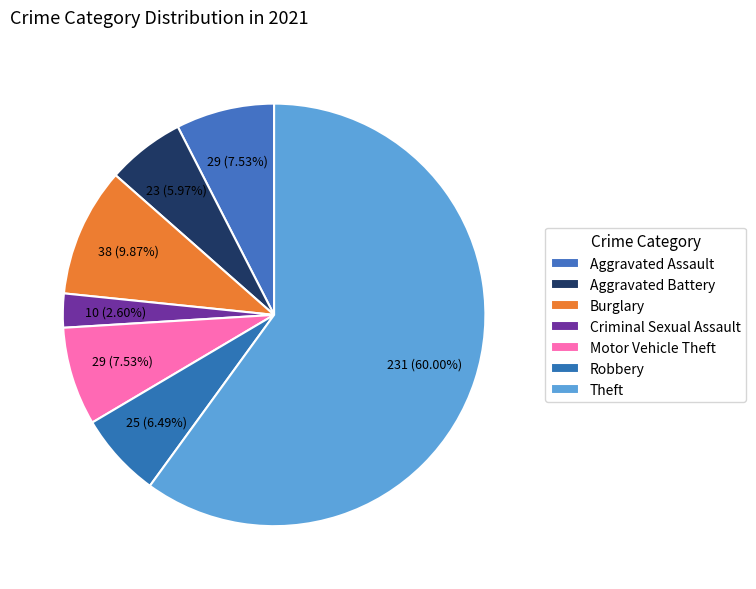

How many segments does this pie chart have?

7